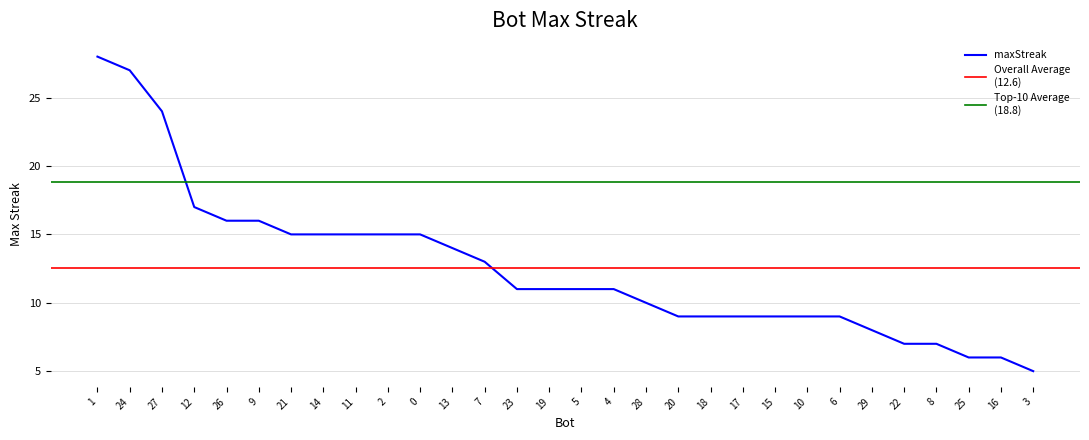

Approximately how many times larger is the value at 0 compared to 5?

1.4